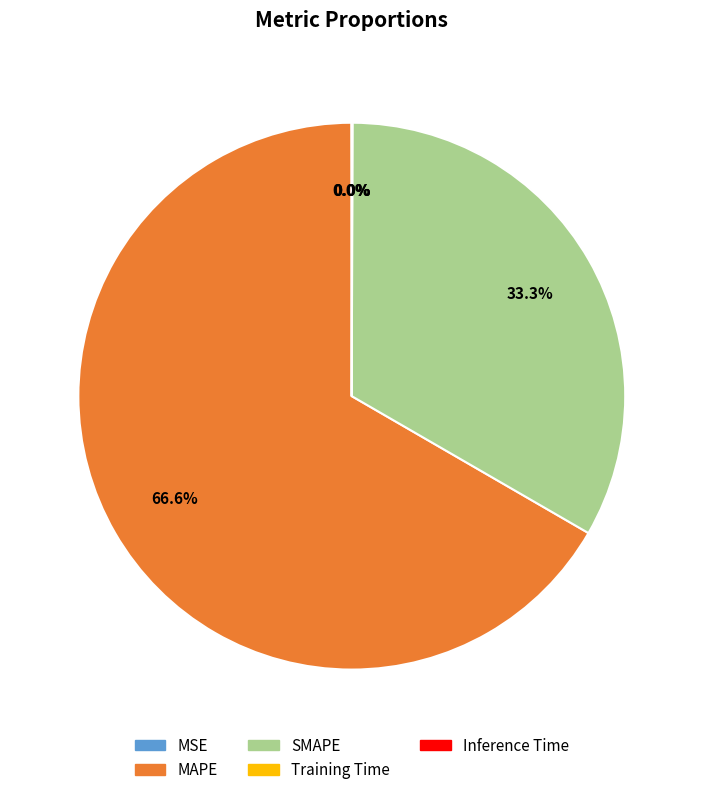

Which slice represents more than half of the pie?

MAPE